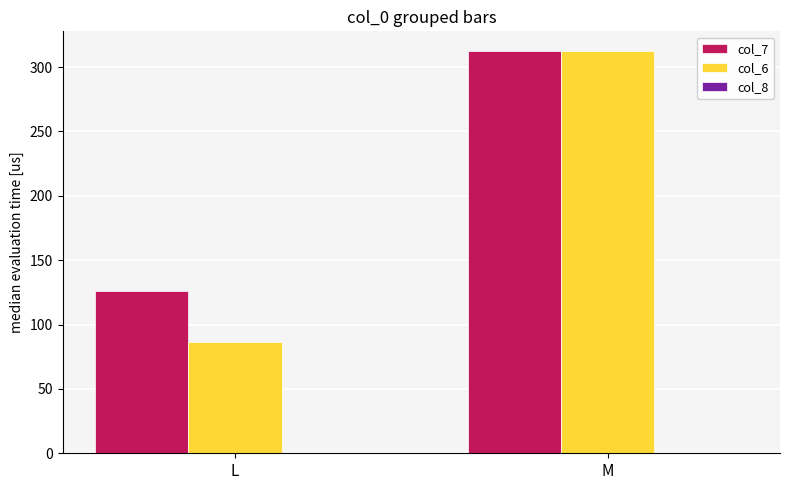

Between L and M, which series saw the biggest shift?

col_6